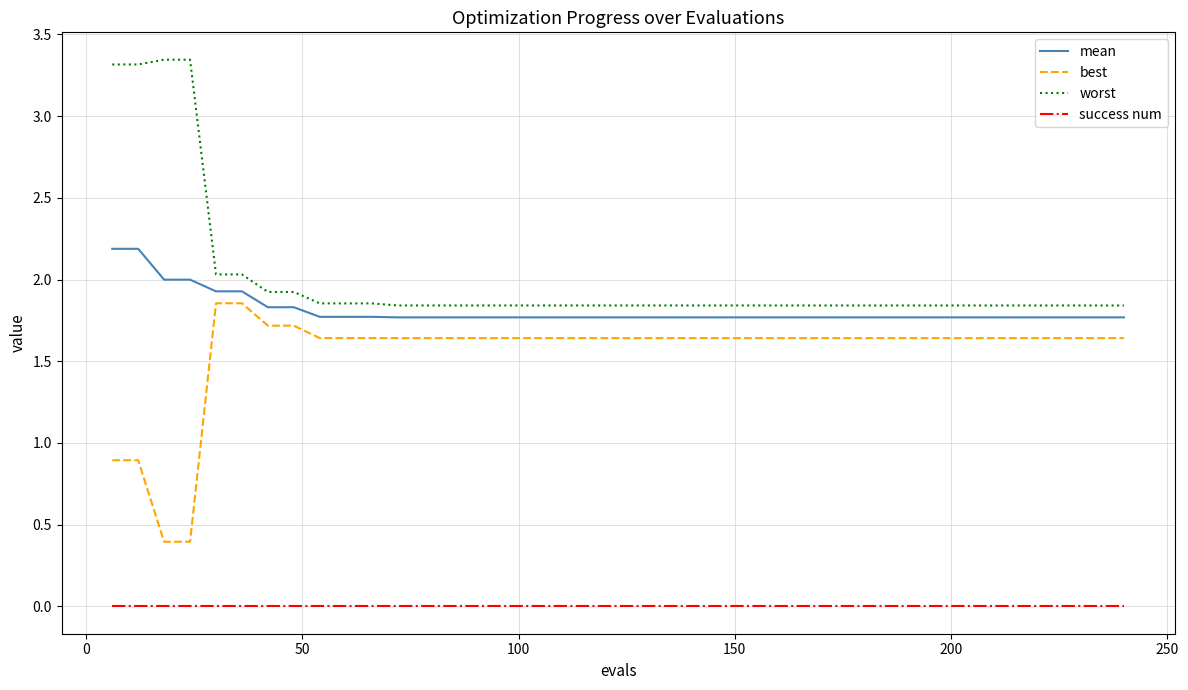

Which series has the largest total across all categories?

worst